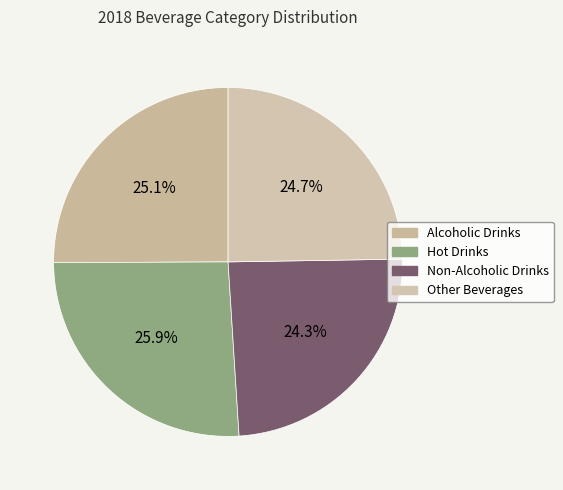

Which slice is the largest?

Hot Drinks